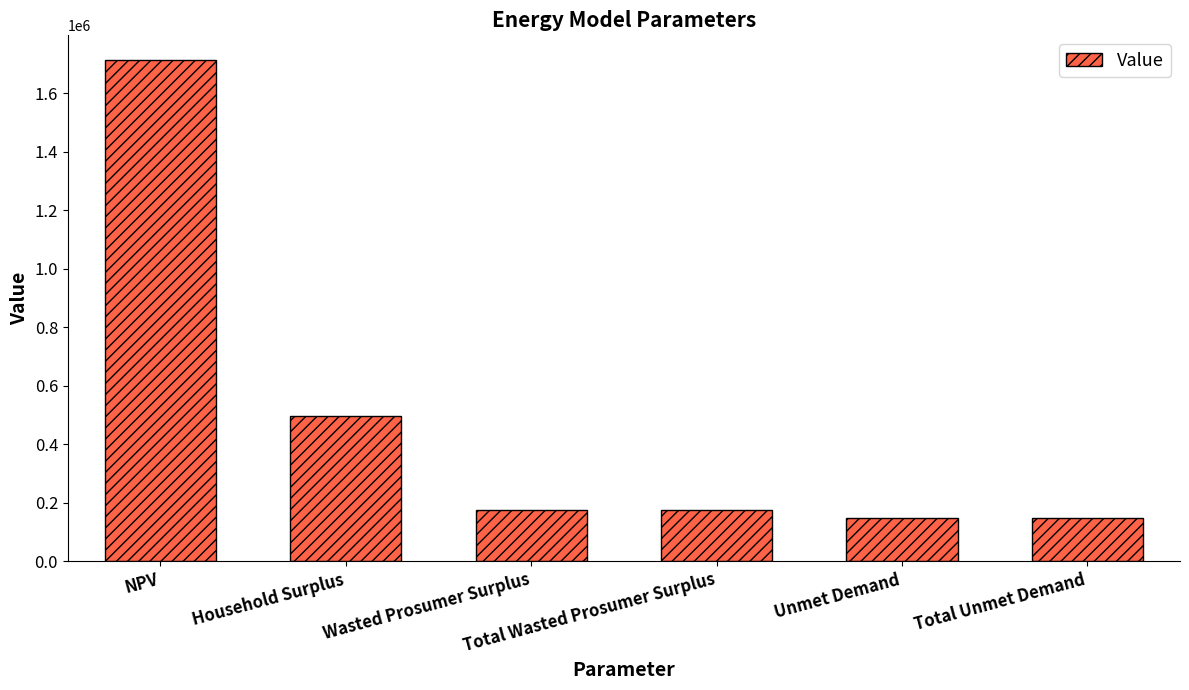

True or false: the data shows 148585.5 at Unmet Demand.

True